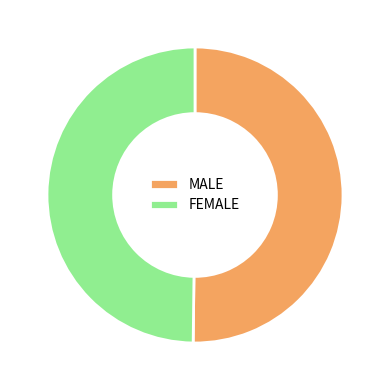

Do MALE and FEMALE together represent more than half of the pie?

Yes